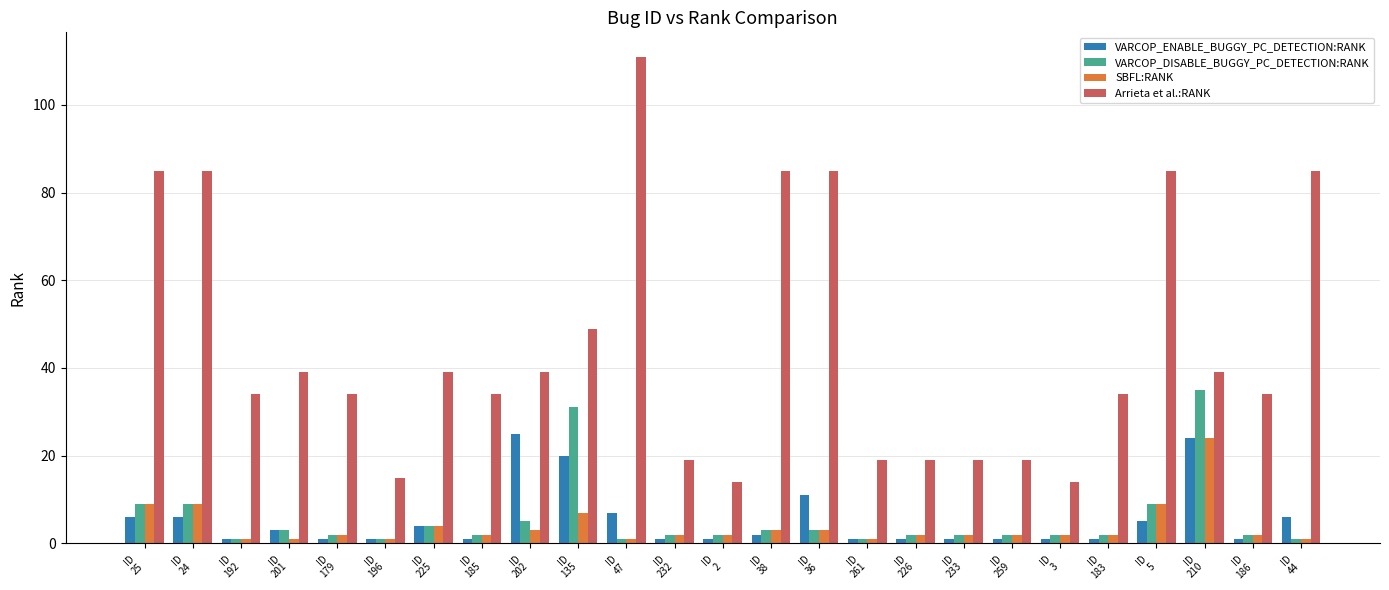

What position from the left is ID
259?

19